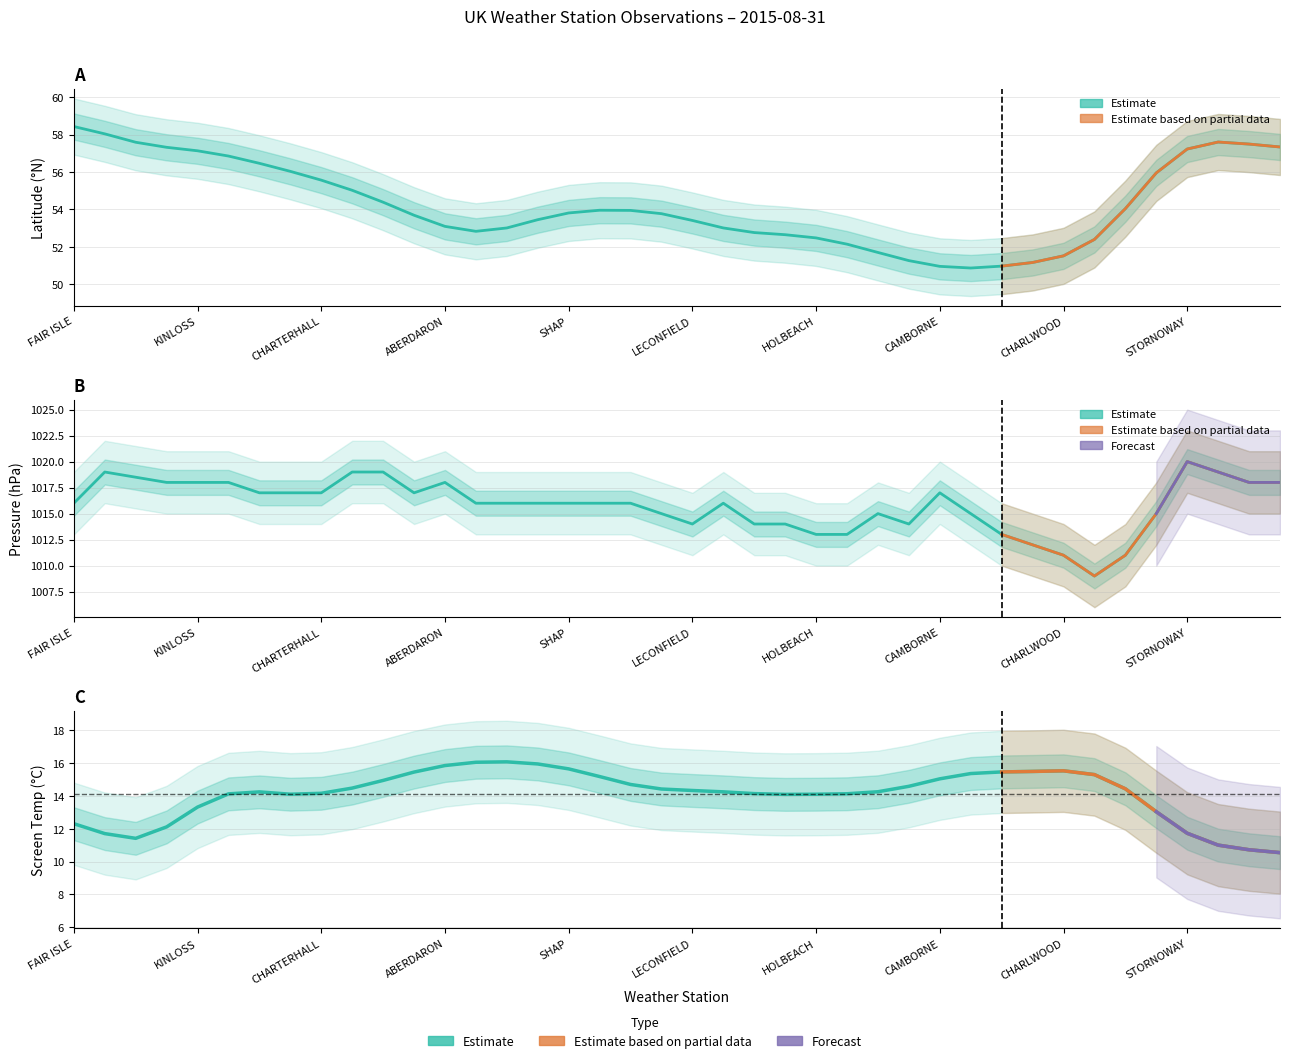

Rank the series at LOCH GLACARNOCH from lowest to highest value.

Screen Temperature, Latitude, Pressure